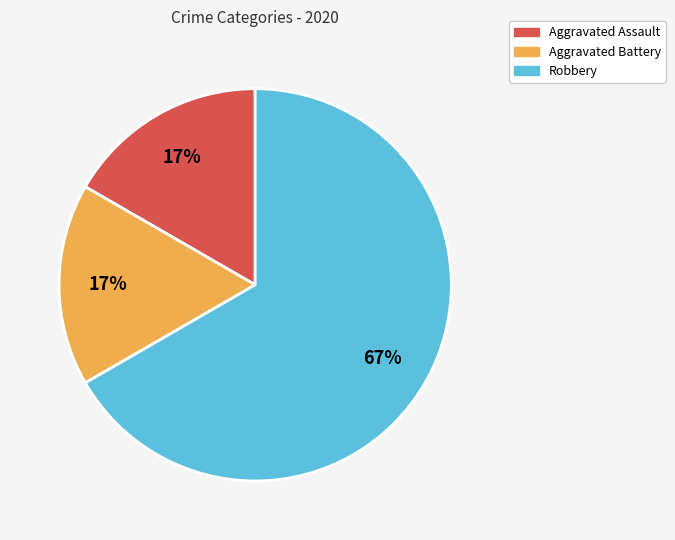

To the nearest percent, what is the difference between the largest and smallest slice percentages?

50%